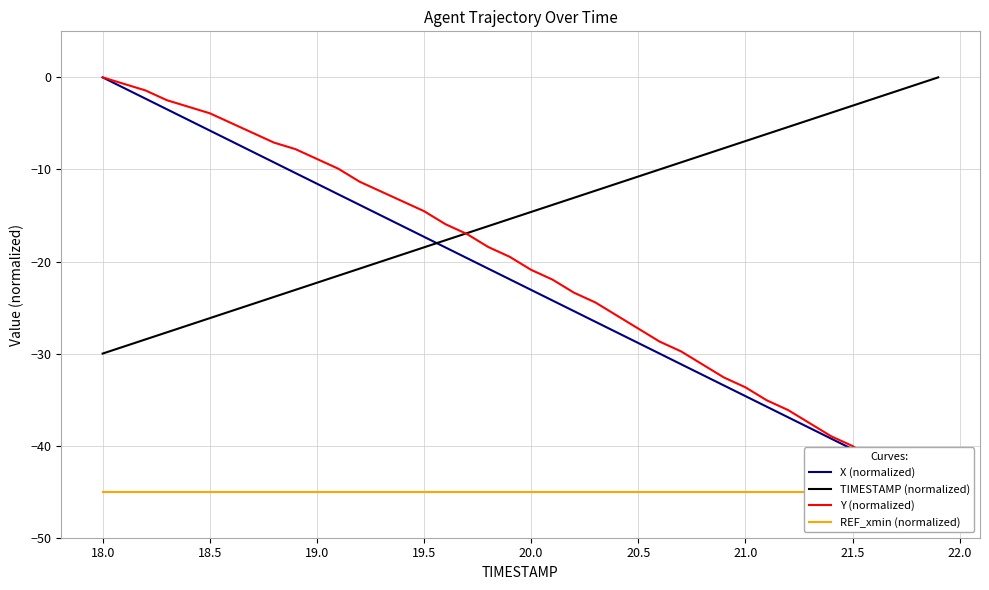

What is the minimum value for TIMESTAMP (normalized)?

-30.0